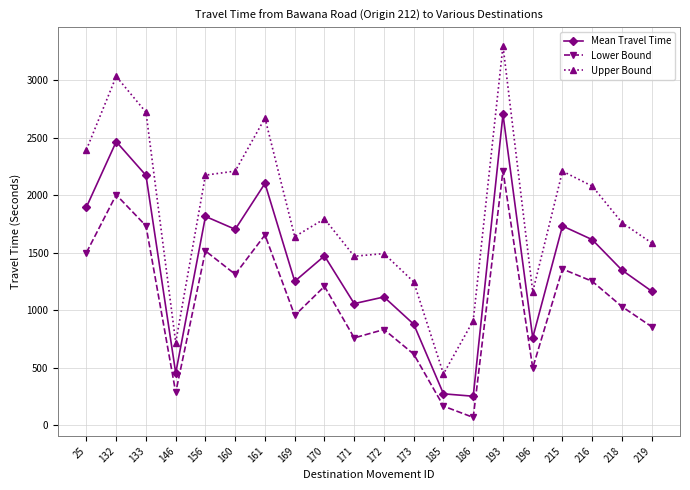

What is the highest value of the Mean Travel Time series?

2704